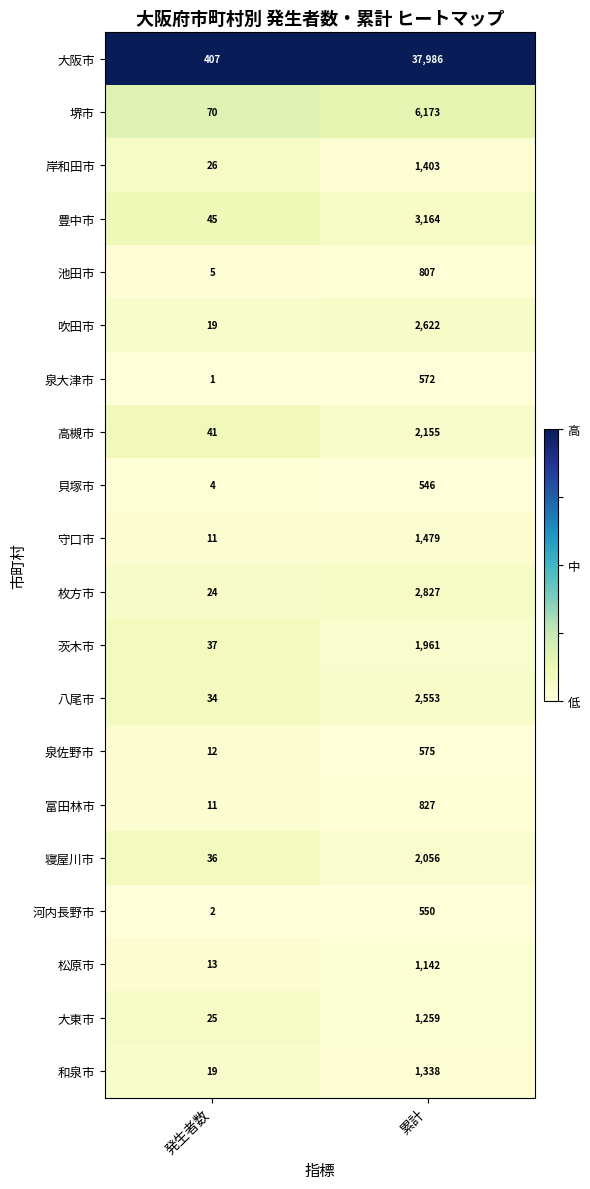

The 寝屋川市 series shows 664 at 累計. True or false?

False